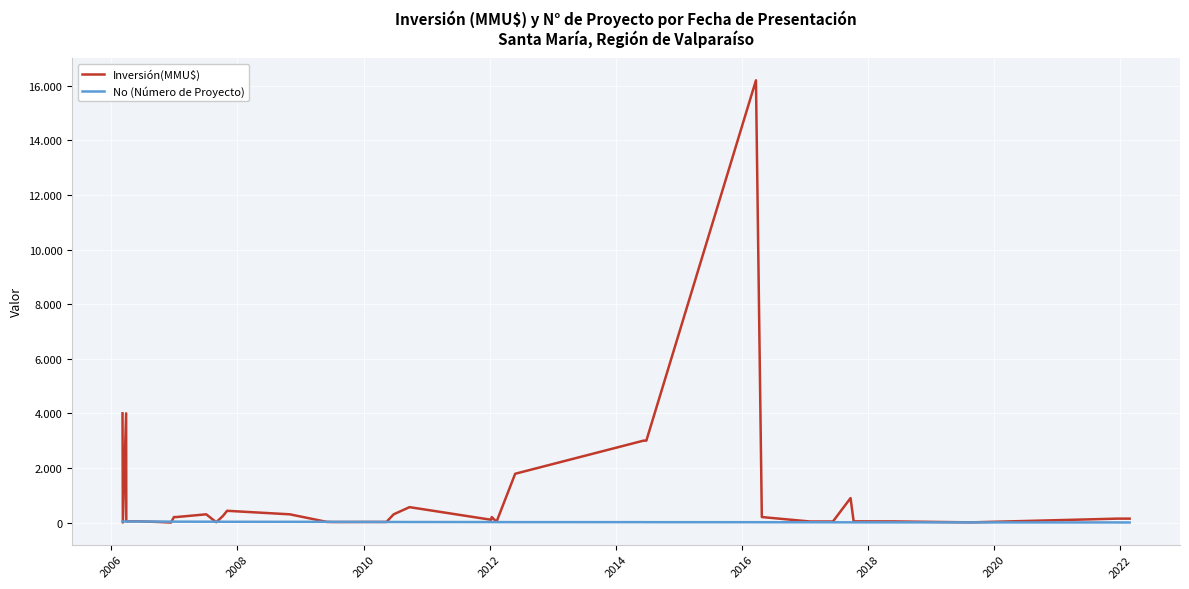

Which series has the widest spread of values?

Inversión(MMU$)